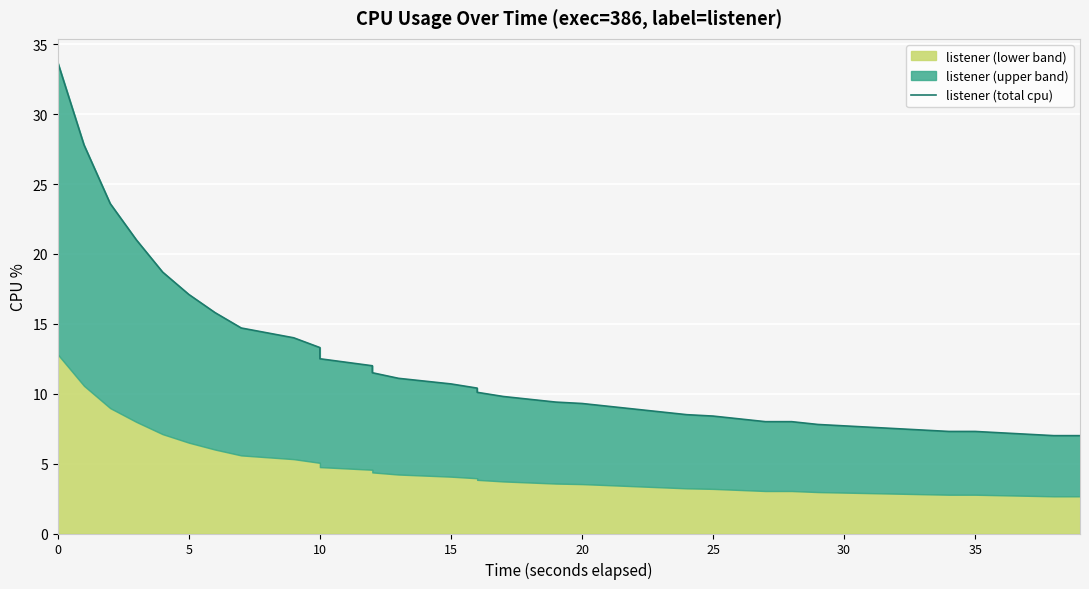

What is the average value?

11.6